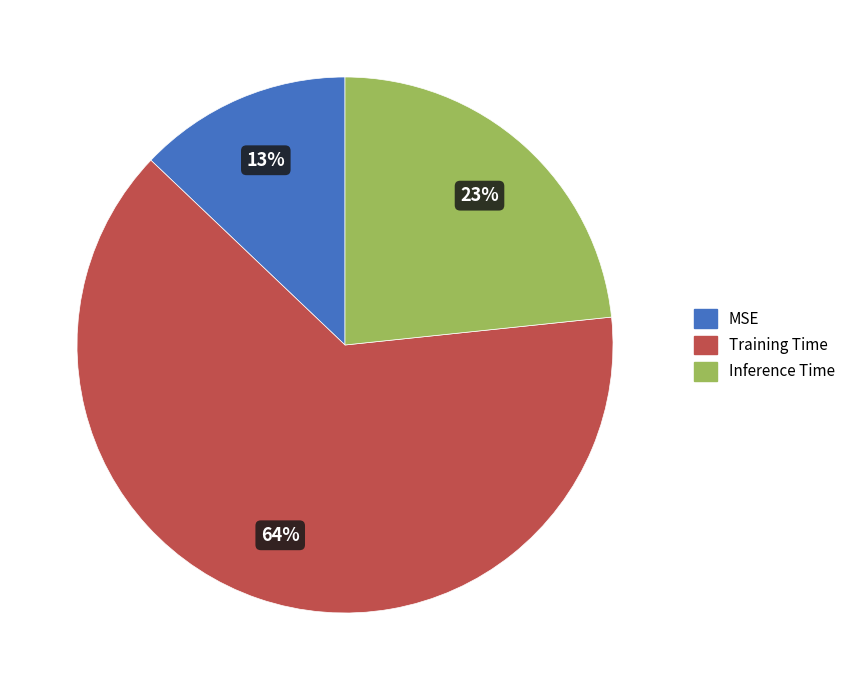

Which slice is the largest?

Training Time